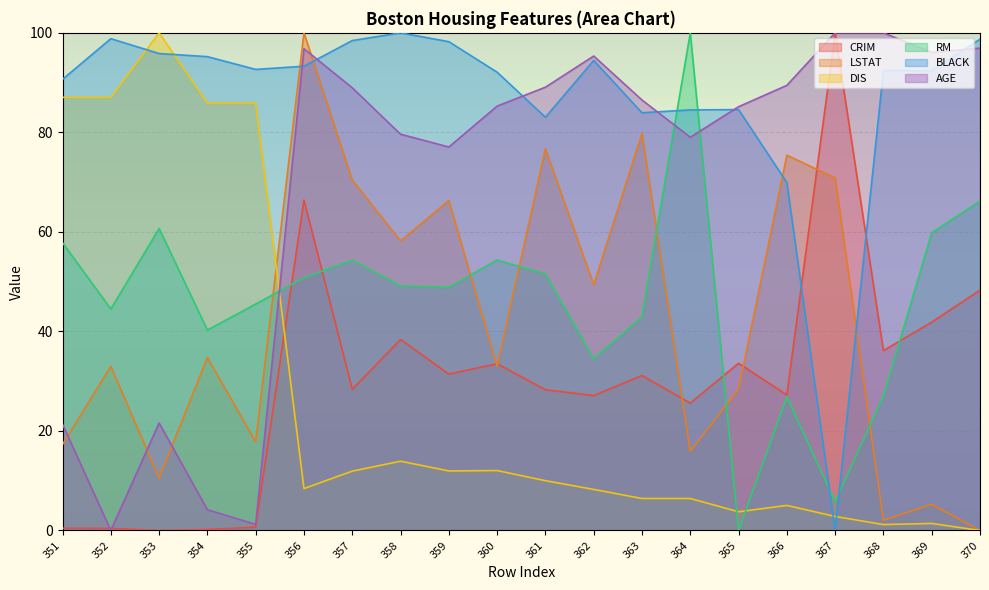

How many times do BLACK and CRIM cross each other?

2